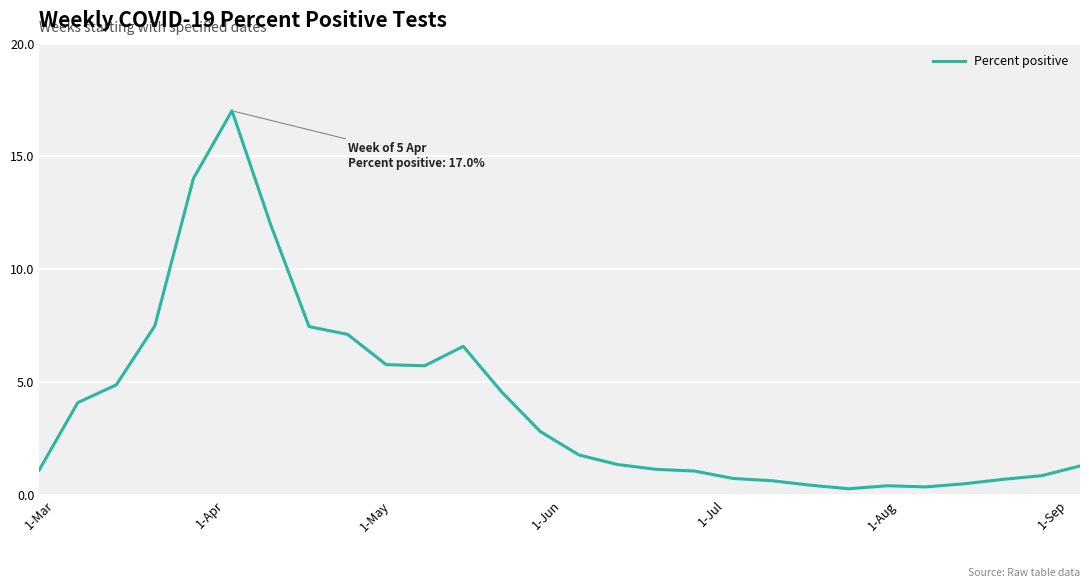

How many lines are shown in the chart?

1